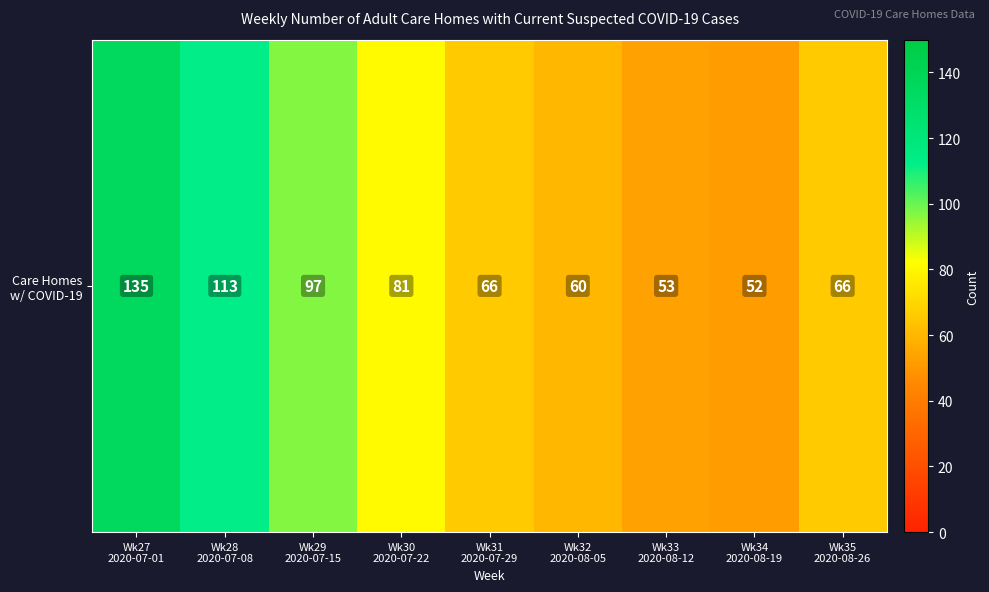

What is the approximate value at Wk34
2020-08-19, to the nearest 5?

50